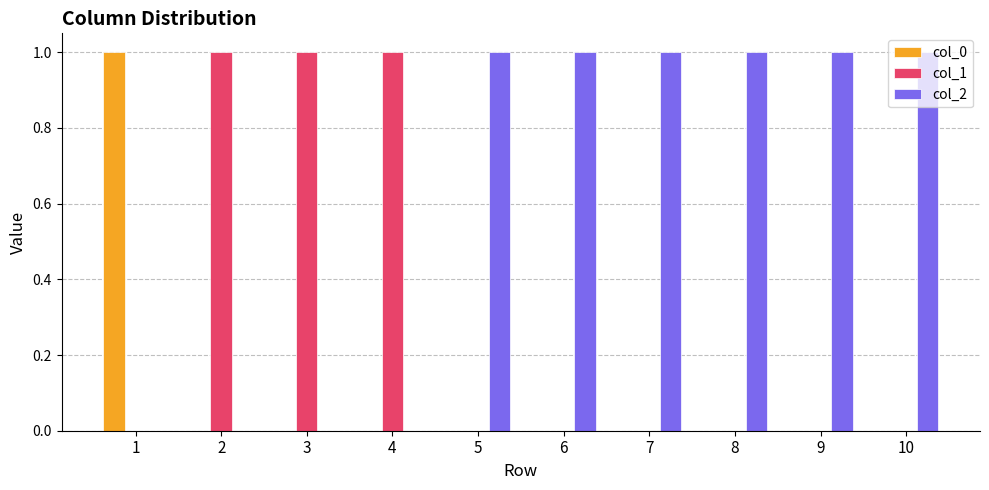

The col_2 series shows 1 at 5. True or false?

True